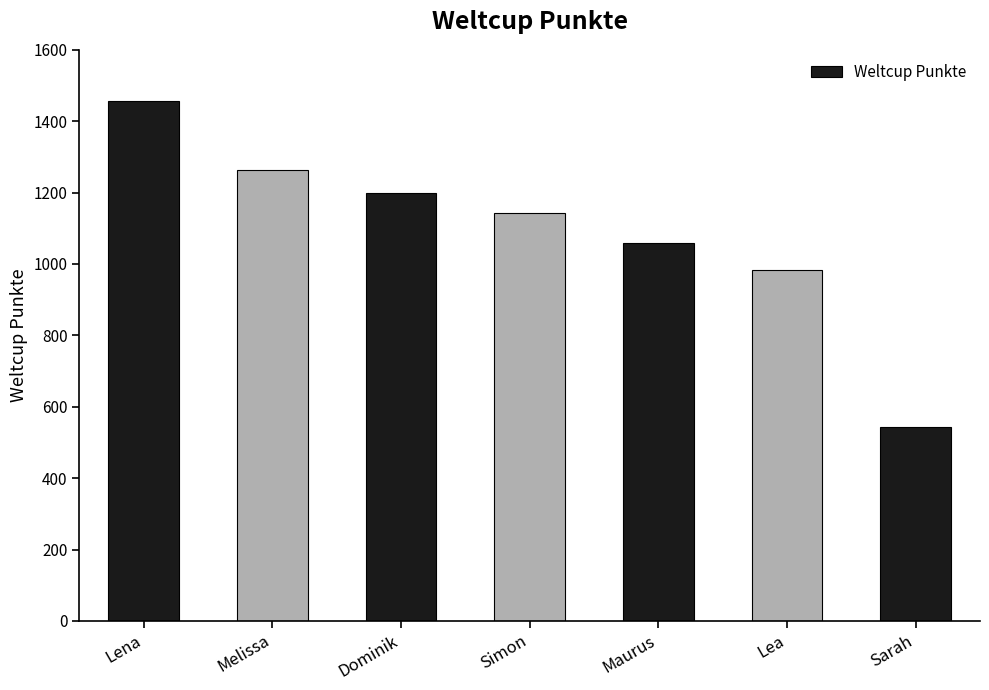

Between Dominik and Simon, which is larger?

Dominik